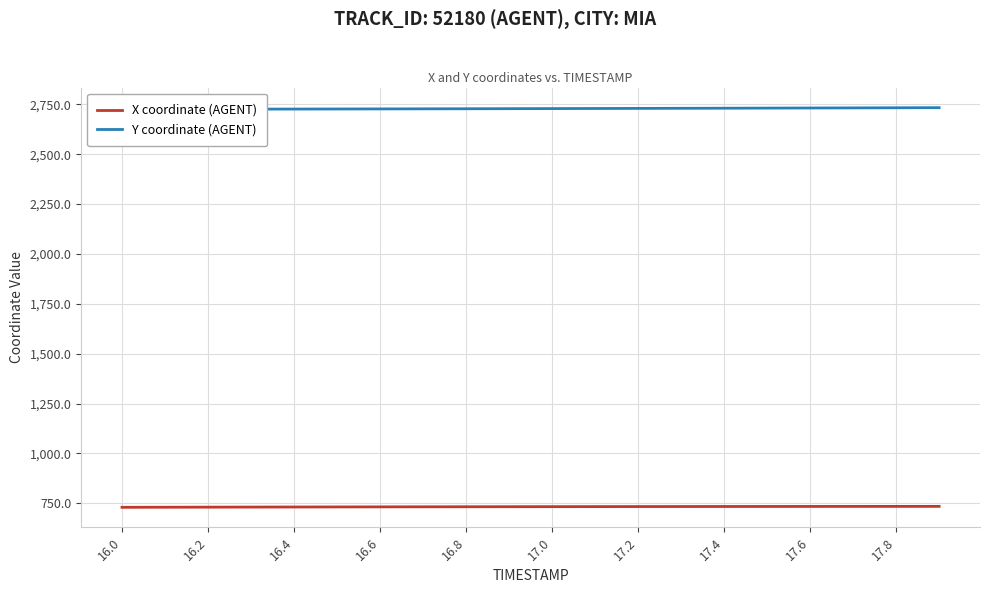

What is the maximum value for X coordinate (AGENT)?

734.7